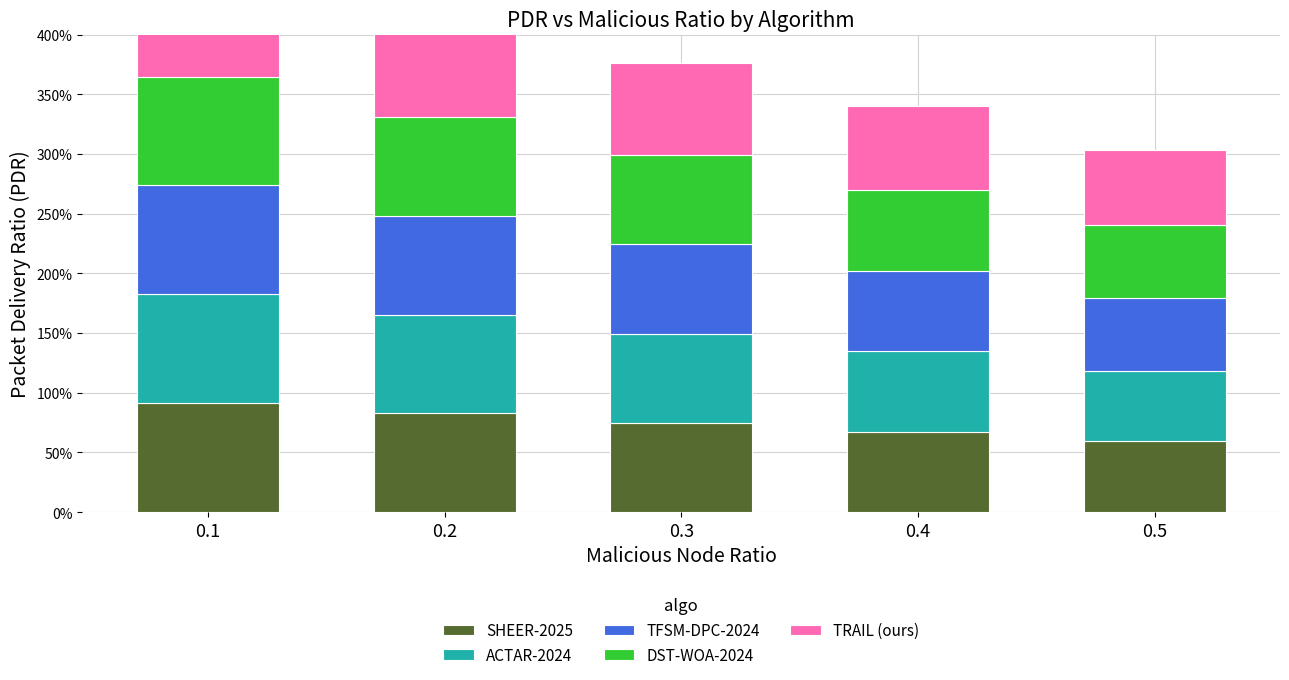

Rank the series by their maximum value, from highest to lowest.

TRAIL (ours), SHEER-2025, TFSM-DPC-2024, ACTAR-2024, DST-WOA-2024